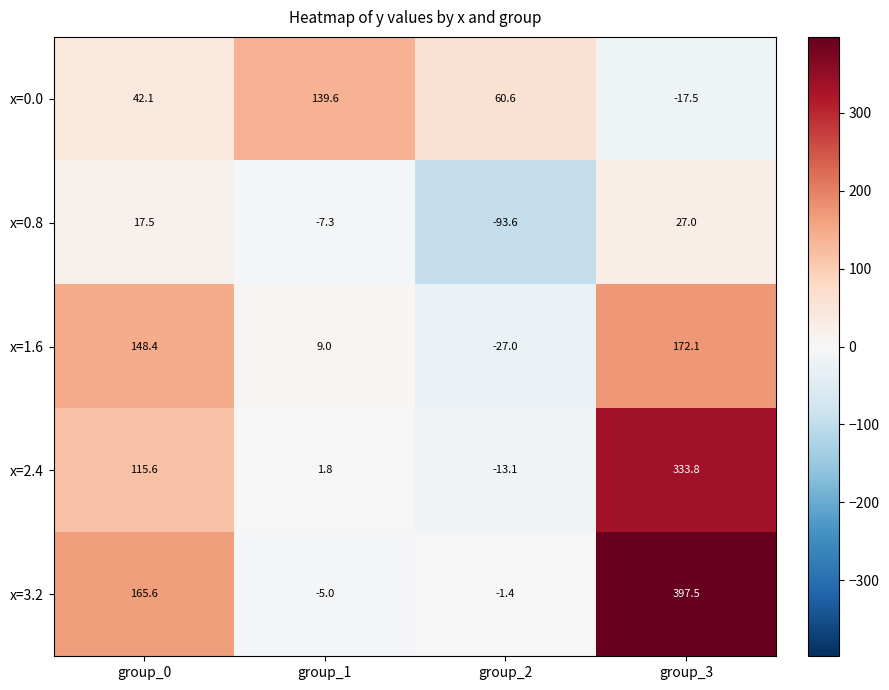

What is the smallest value displayed?

-93.6